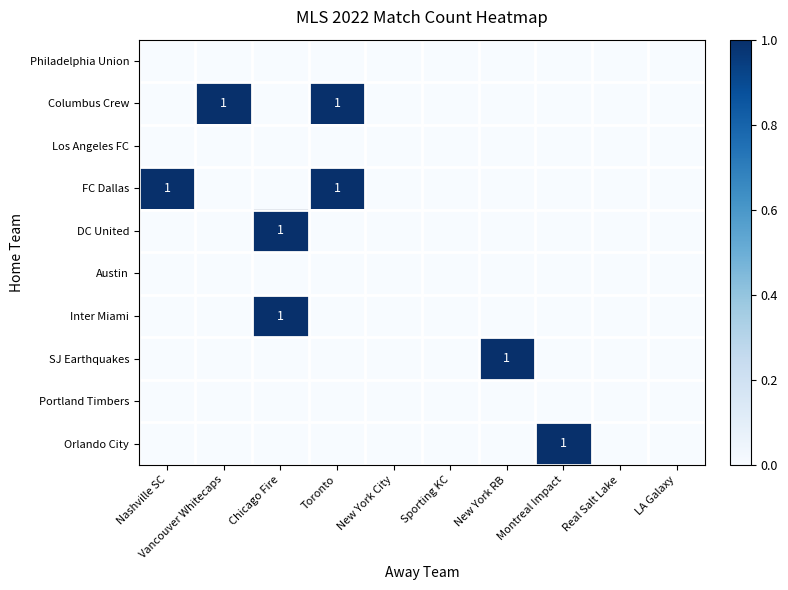

The value of Portland Timbers at Toronto is 0. True or false?

True